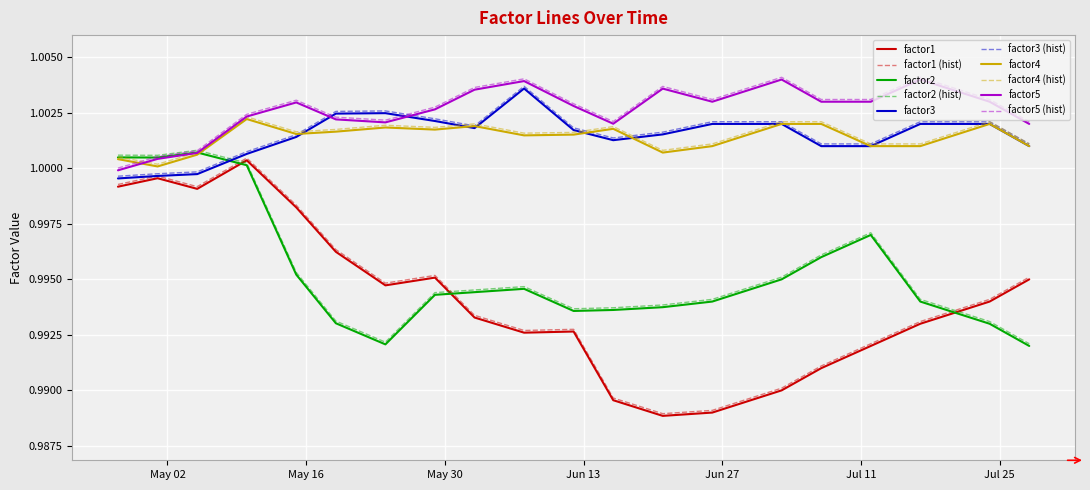

Which series has the widest spread of values?

factor1 (hist)